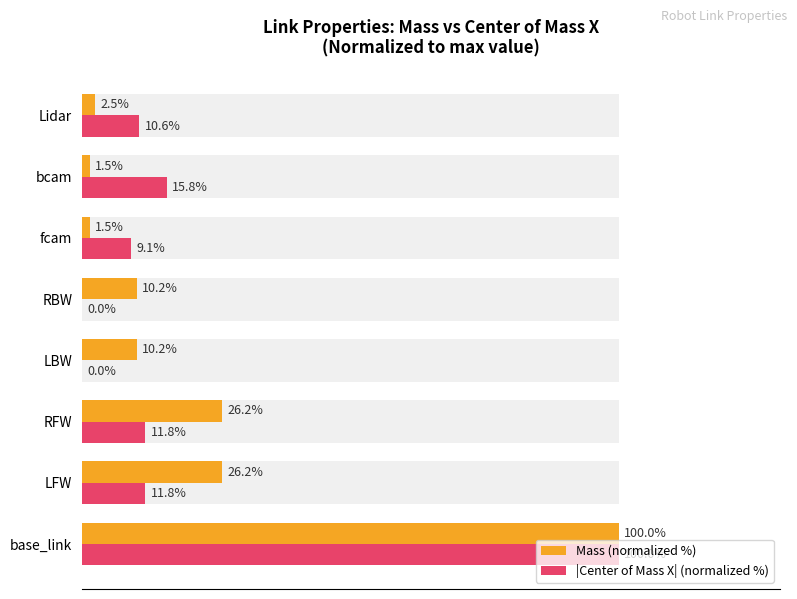

What is the value of the |Center of Mass X| (normalized %) bar at the 3rd from the left?

11.8